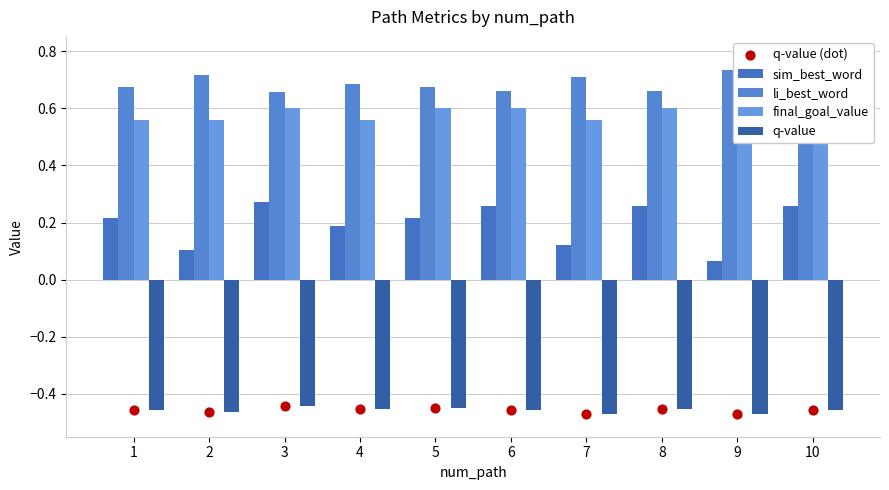

Is the value of final_goal_value at 4 greater than the value of q-value at 1?

Yes